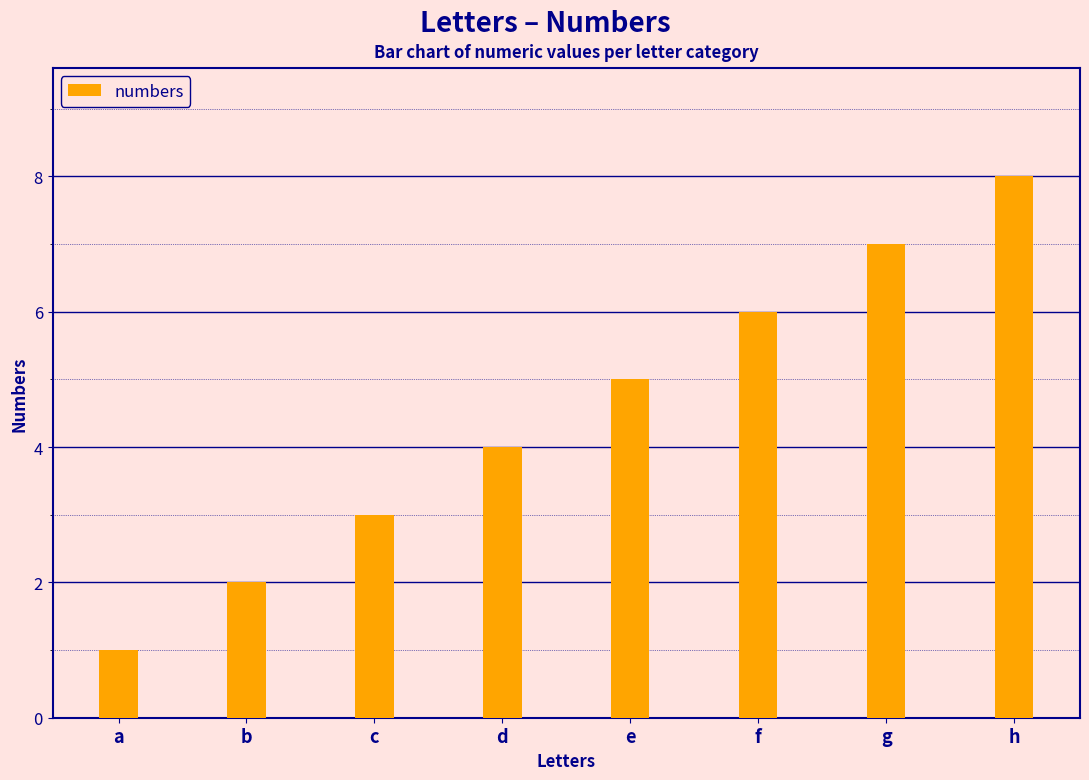

What is the difference between the maximum and second lowest values?

6